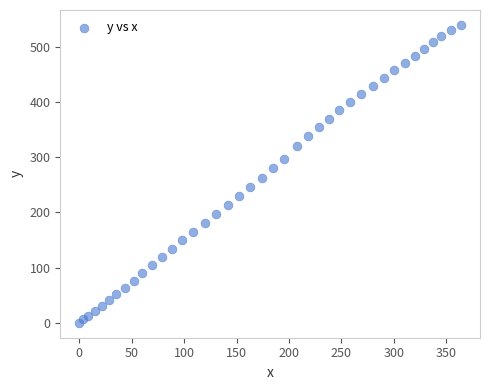

What is the range of Y values (max minus min)?

539.7